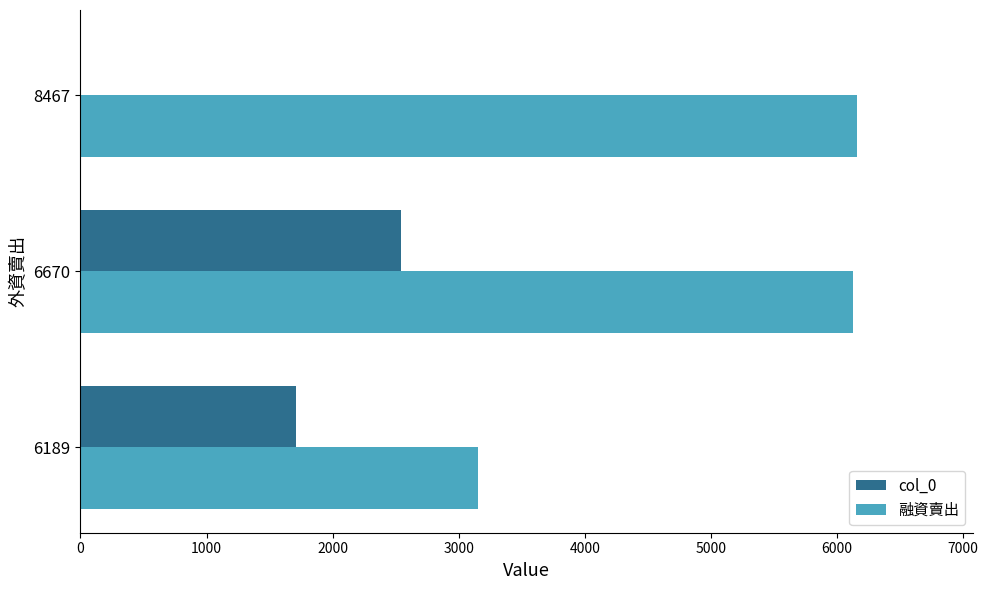

Which series changed the most between 6189 and 8467?

融資賣出